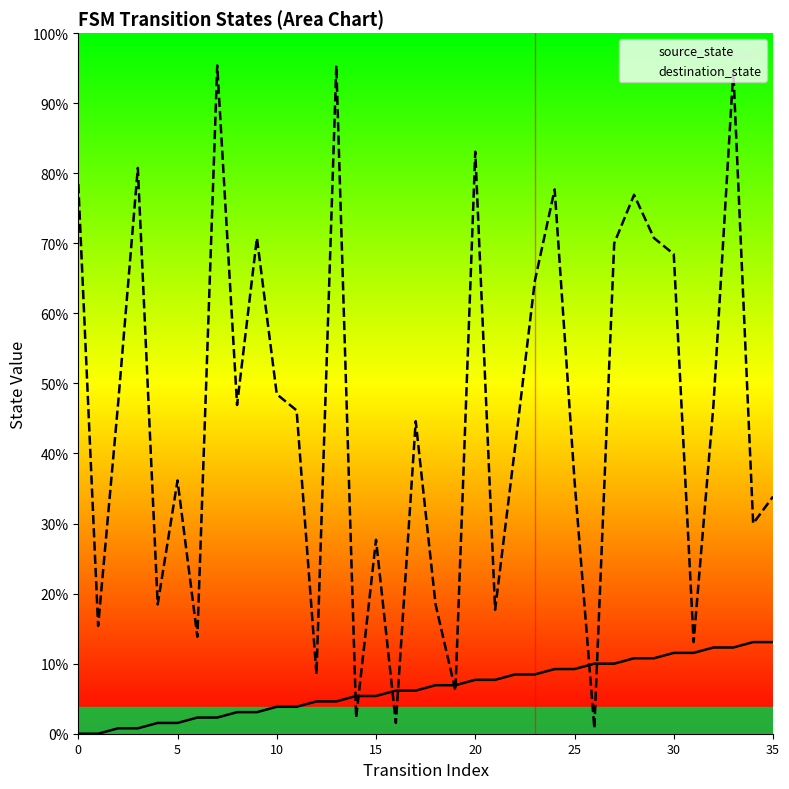

What is the label of the 2nd point from the right?

34